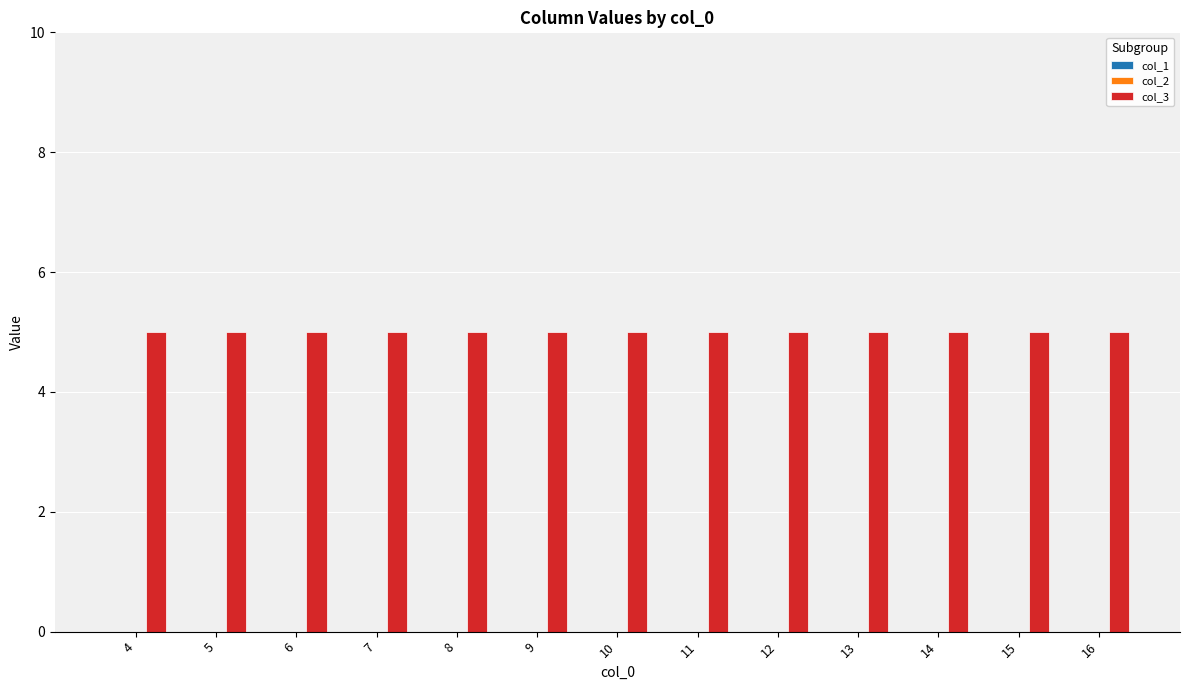

Between 4 and 11, which series saw the biggest shift?

col_1